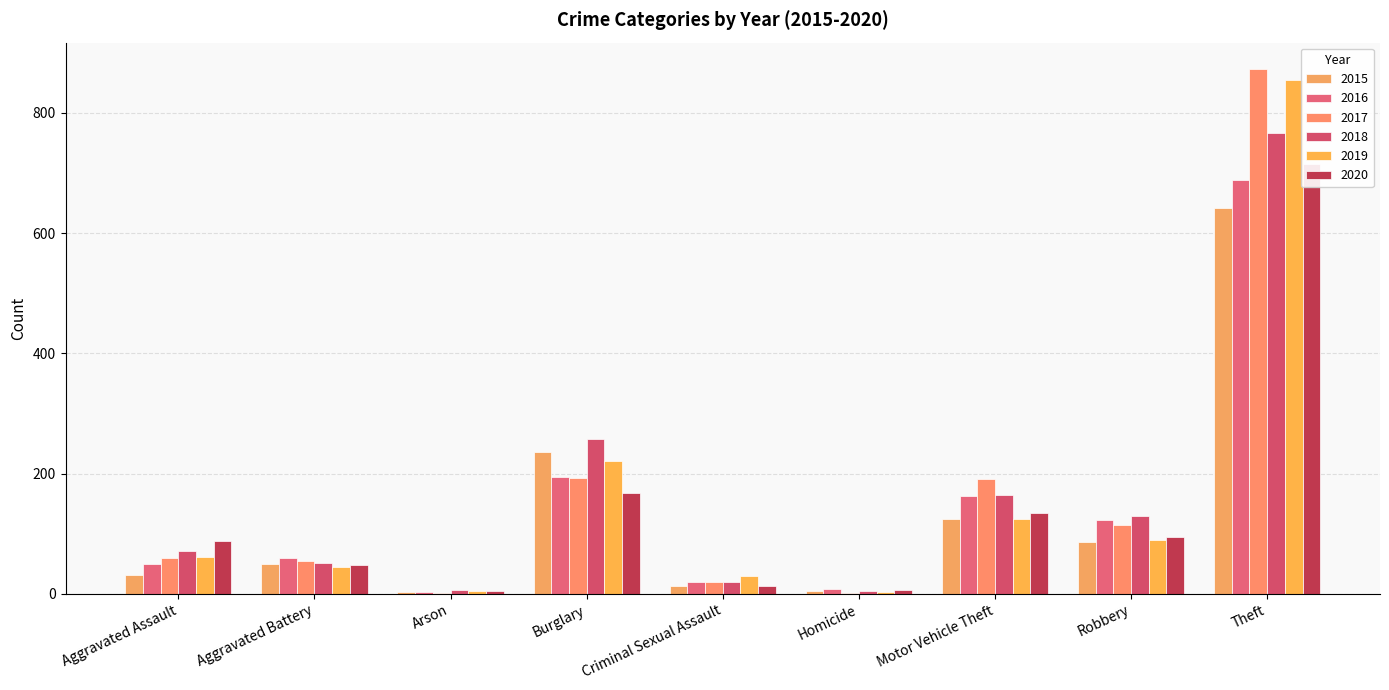

Which series has the largest range (max minus min)?

2017